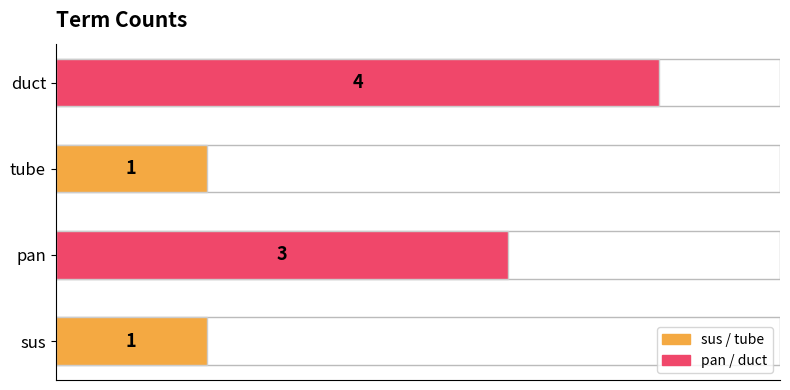

True or false: the data shows 1 at tube.

True